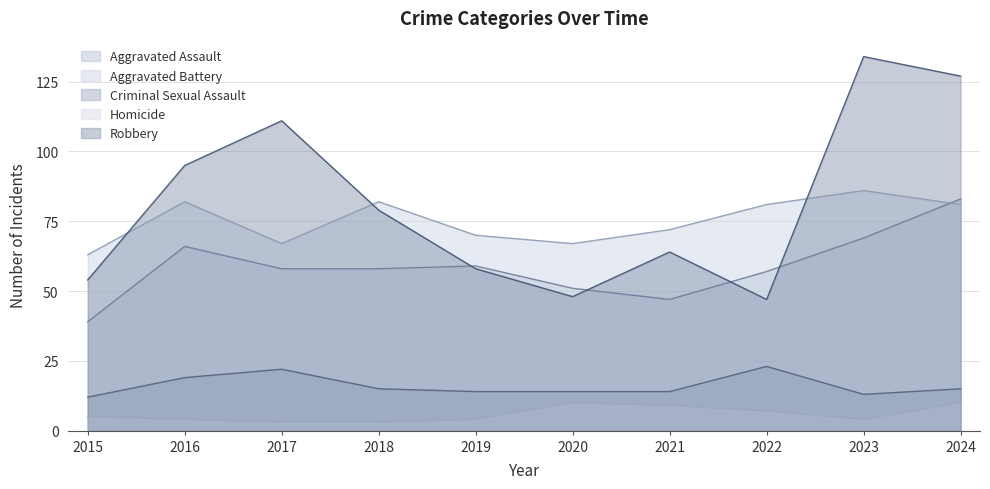

True or false: Aggravated Assault and Criminal Sexual Assault cross at least once.

False